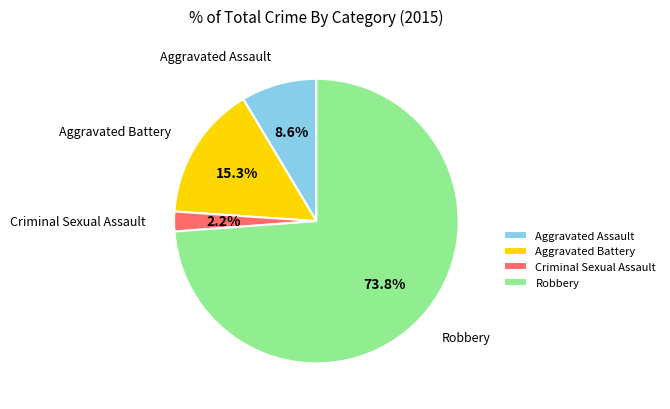

Approximately how many times larger is the value at Aggravated Battery compared to Aggravated Assault?

1.8